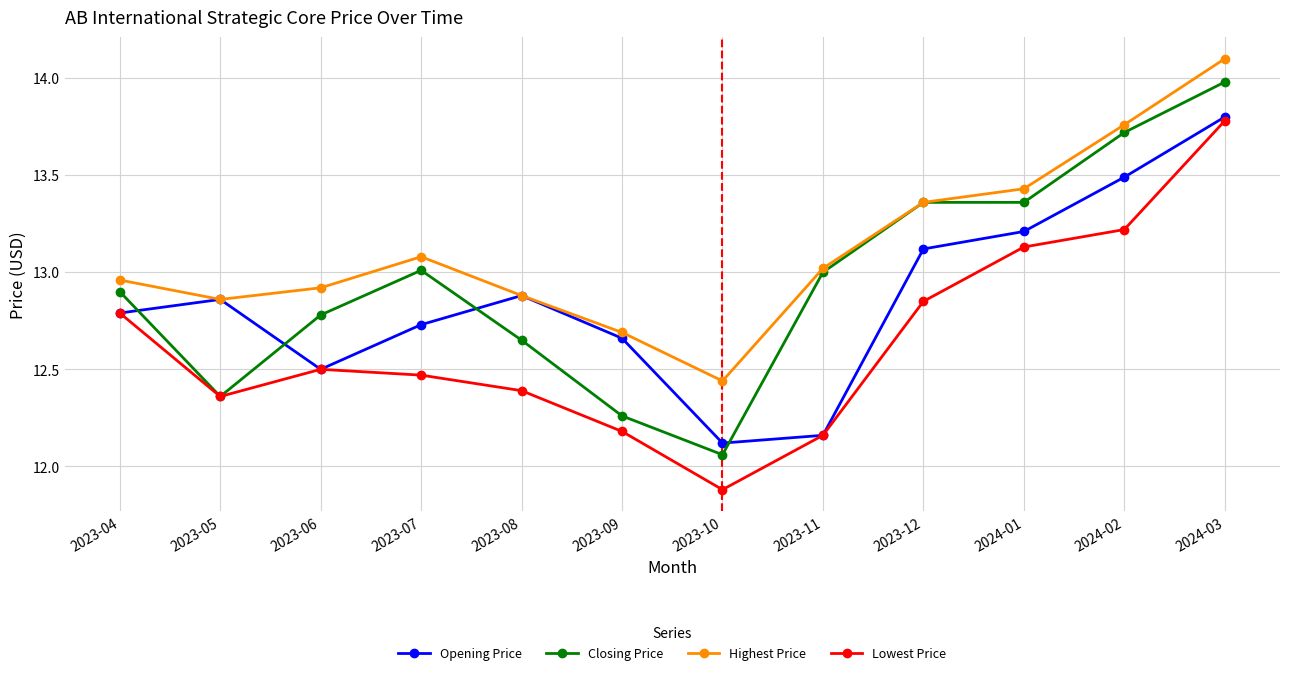

What is the difference between the Highest Price values at 2024-02 and 2023-04?

0.8